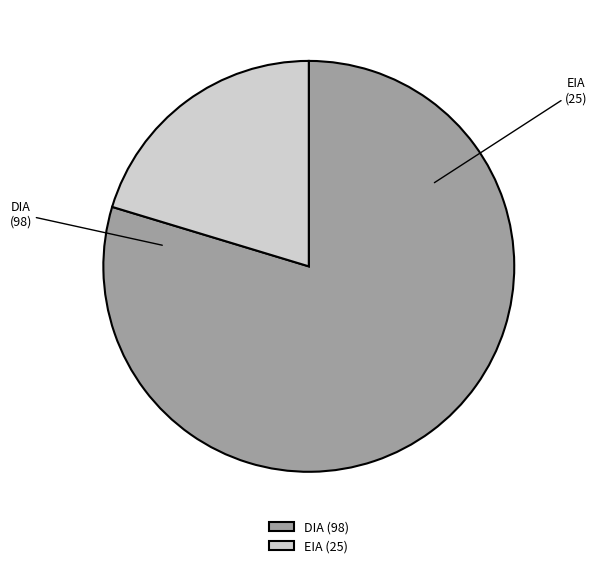

The EIA slice represents 20% of the pie. True or false?

True